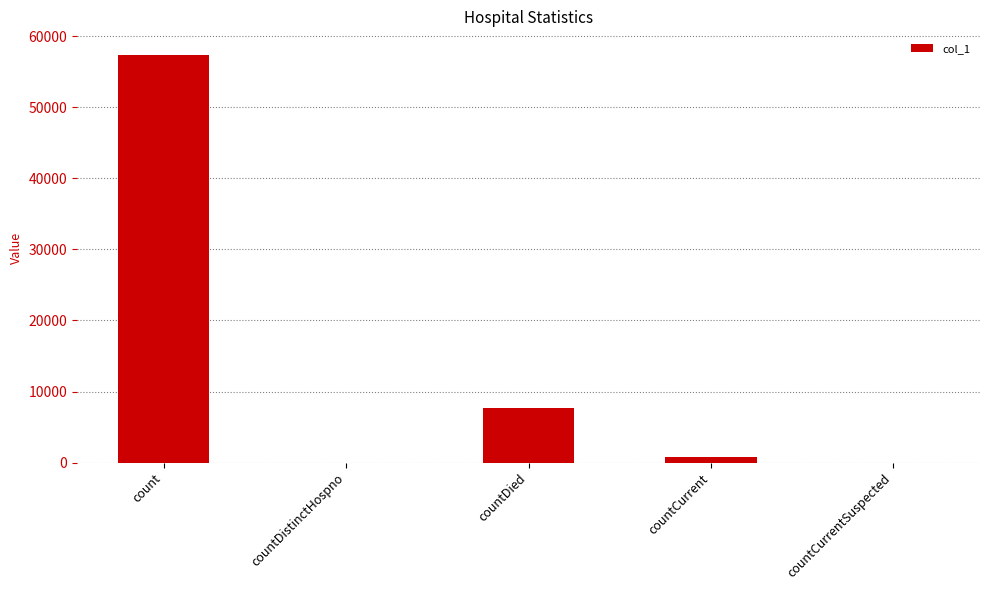

Which has a higher value, countCurrent or count?

count